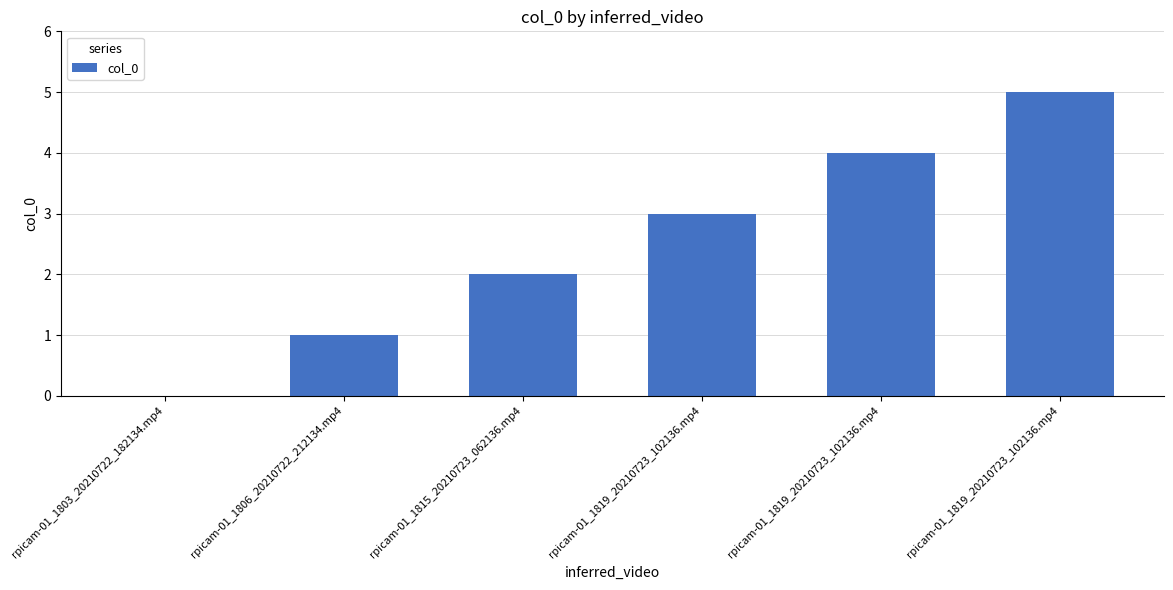

Count the values in the range 1 to 4.

4